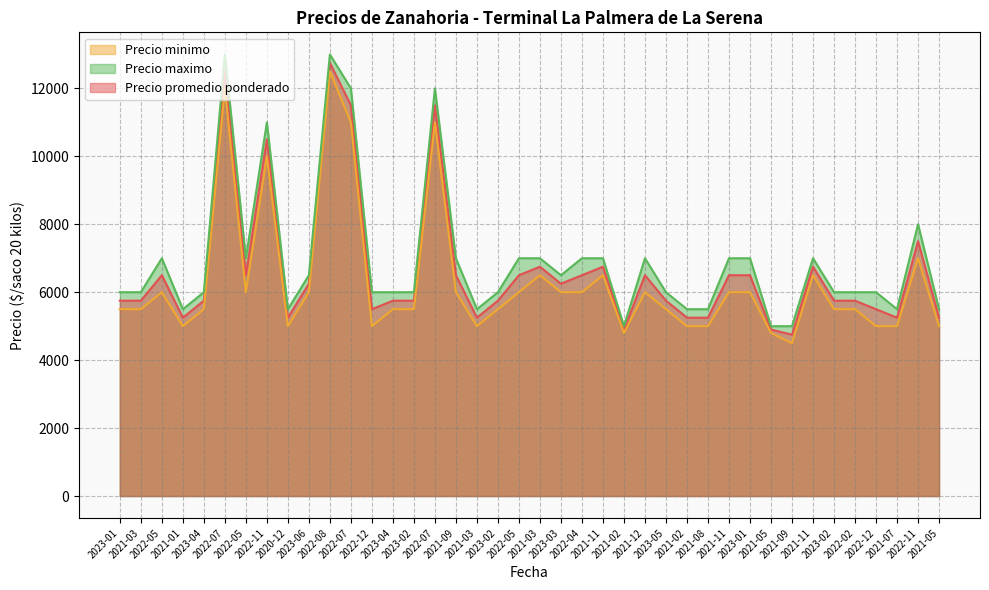

At which category does the chart reach its peak across all series?

2022-07